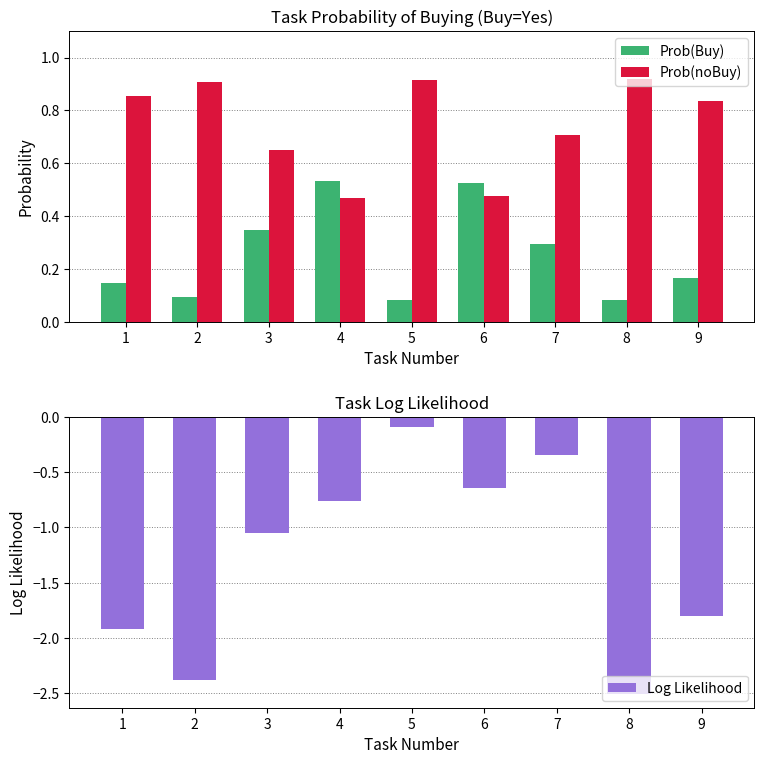

Which category has the lowest value in the Prob(noBuy) series?

4